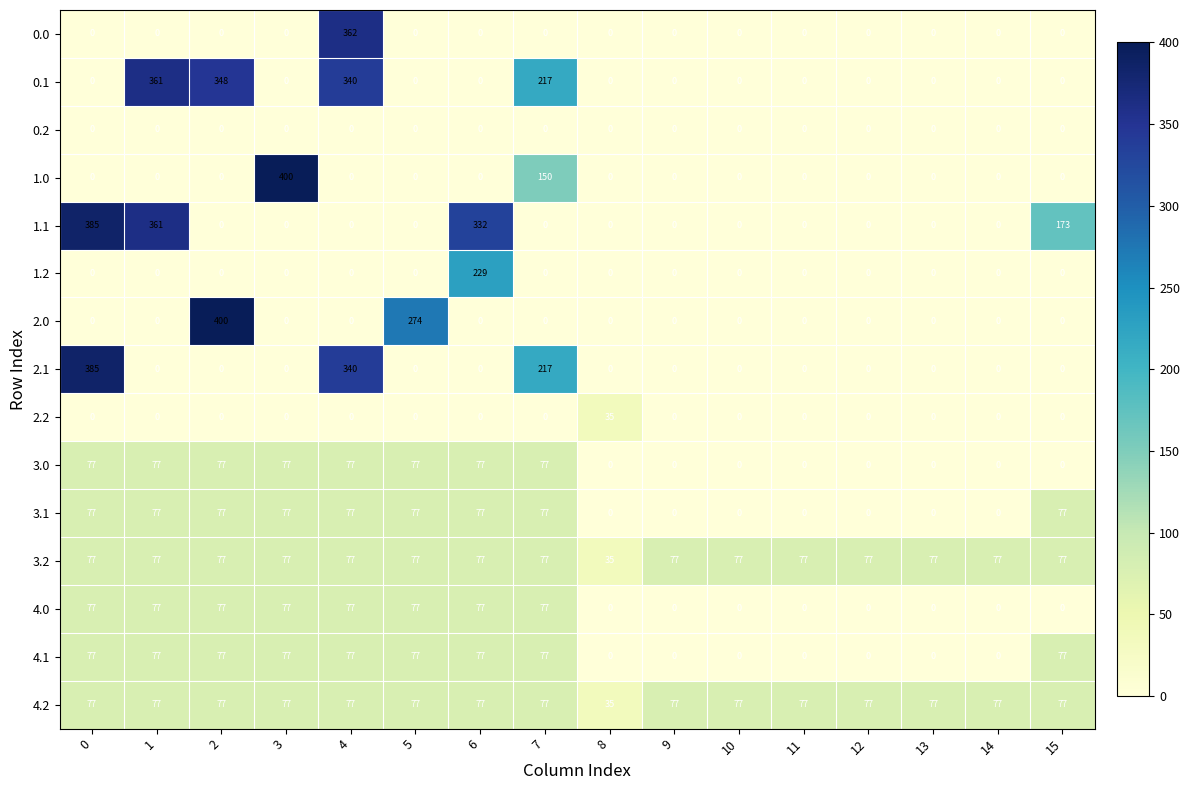

At which category is the sum across all series the highest?

4